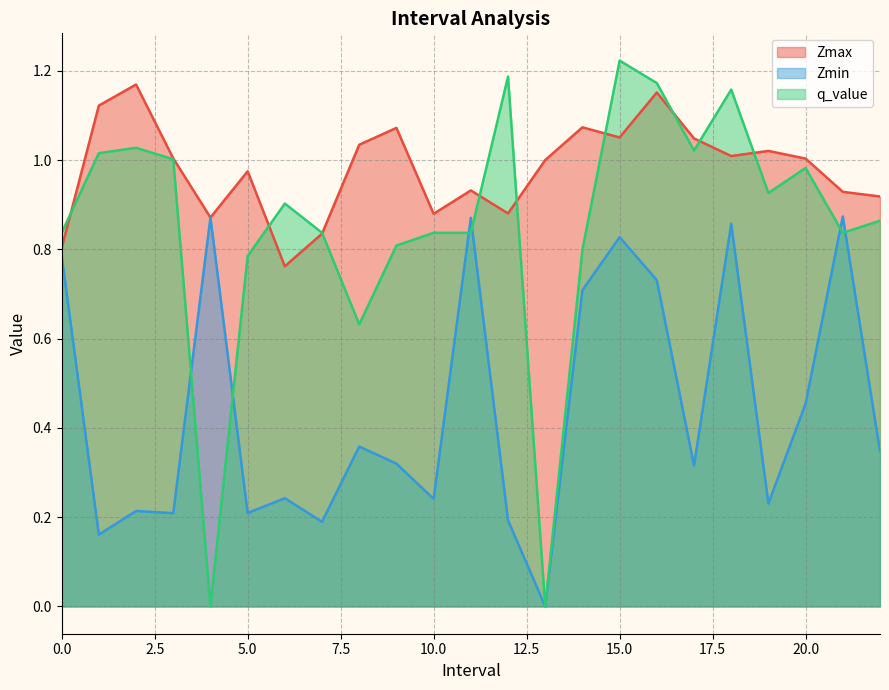

How many categories are shown in the chart?

23